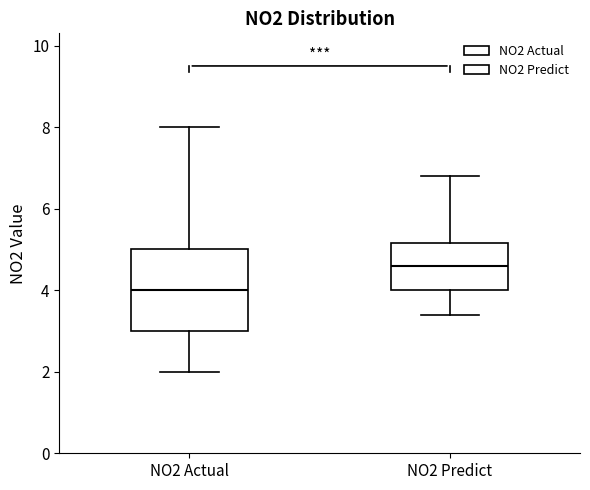

Reading left to right, read every box against the y-axis: the position of its median line, the range the box covers, and the ends of its whiskers. The values are not printed on the chart, so give them approximately, as read against the axis.

NO2 Actual: median 4.0, box 3.0 to 5.0, whiskers 2.0 to 8.0
NO2 Predict: median 4.6, box 4.0 to 5.2, whiskers 3.4 to 6.8